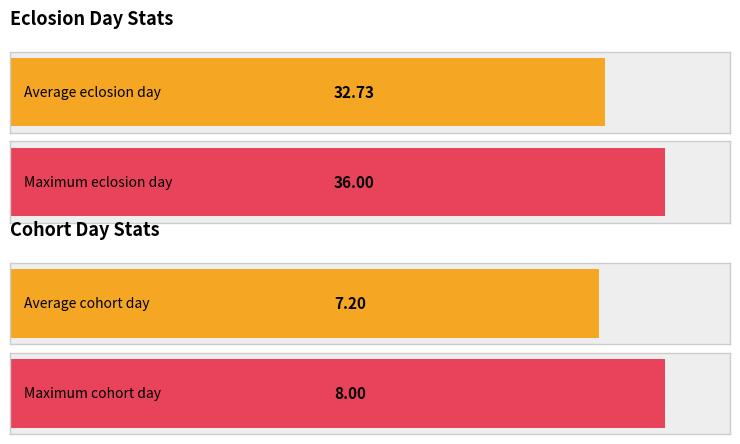

How many series are shown in this chart?

2